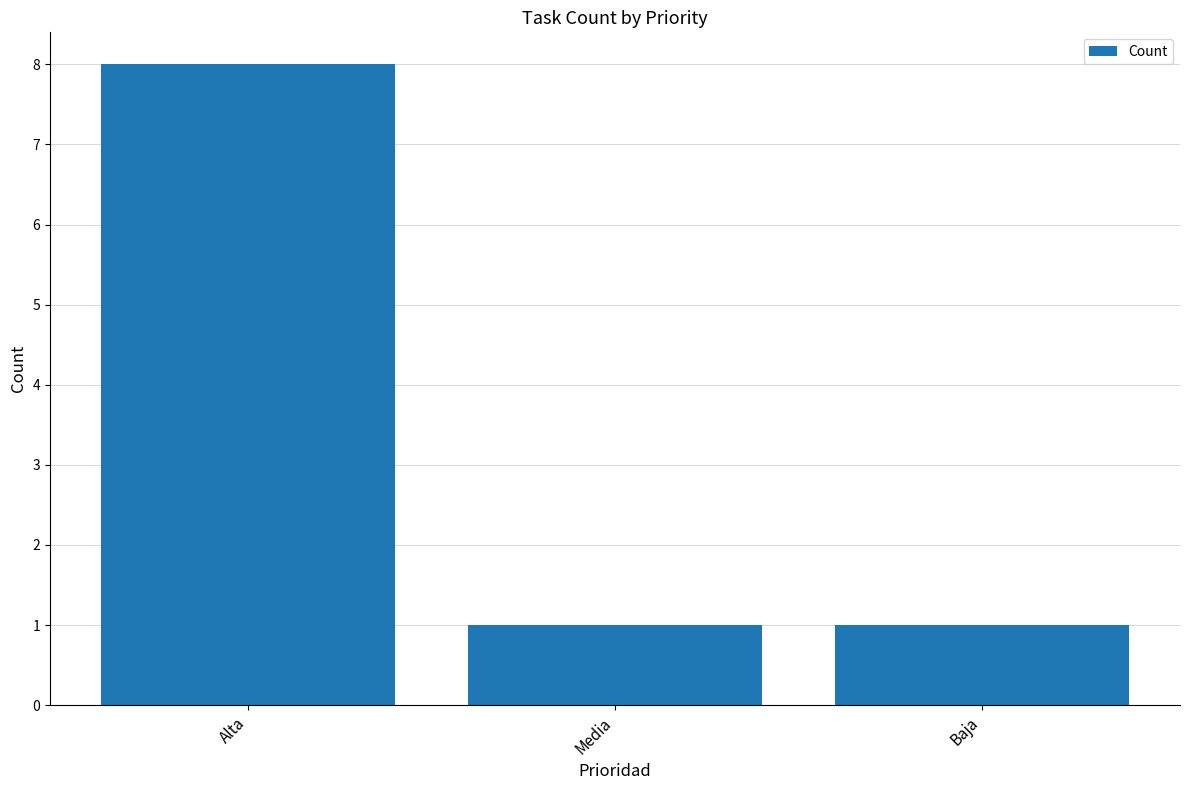

What is the ratio of the value at Baja to the value at Alta?

0.1